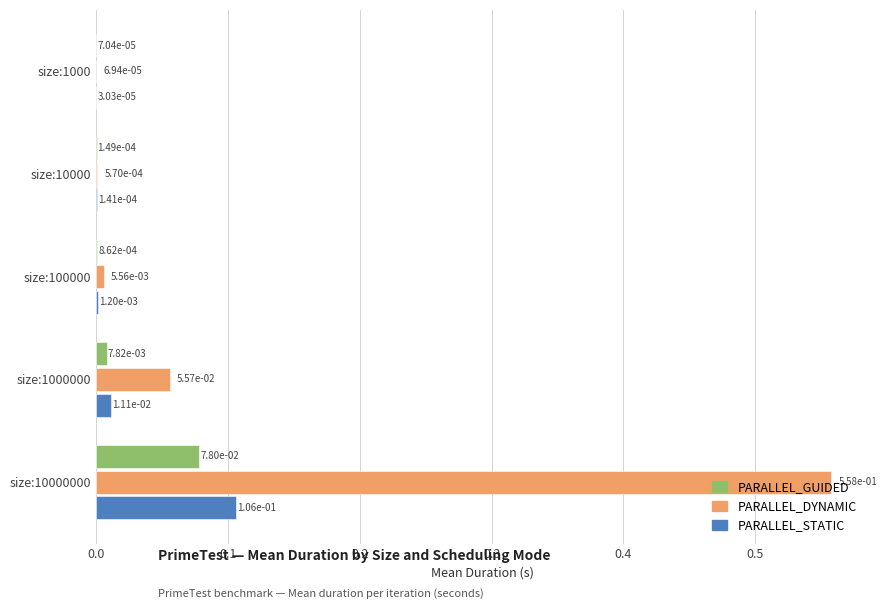

Which category has the highest value across all series?

size:10000000